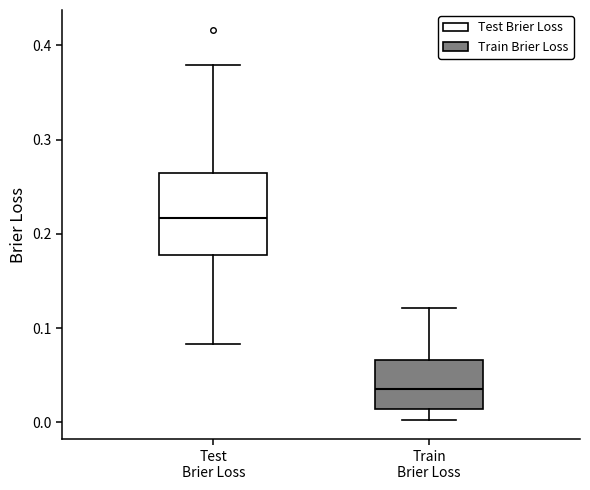

Where does the upper whisker of the box for Test Brier Loss end on the y-axis? The values are not printed on the chart, so give them approximately, as read against the axis.

0.38